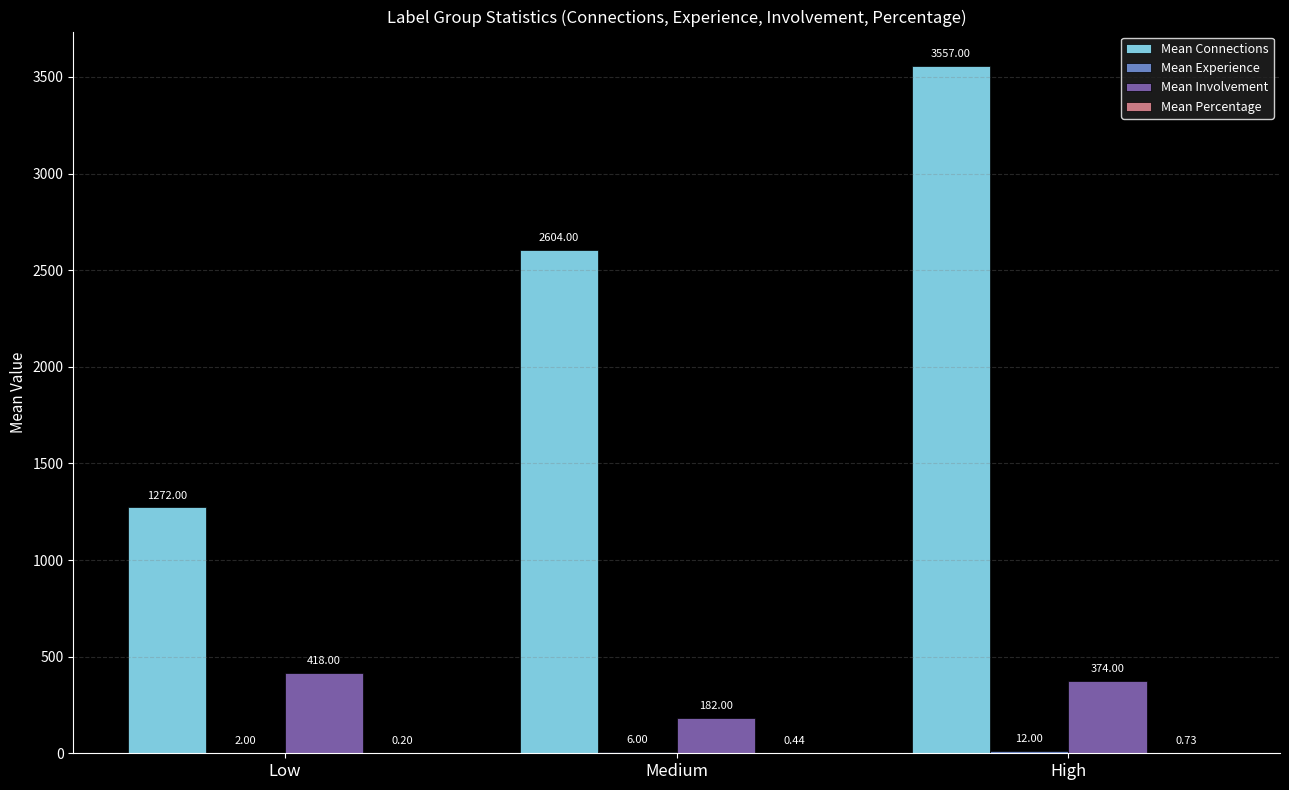

Are the bars grouped side by side (vs. stacked)?

Yes